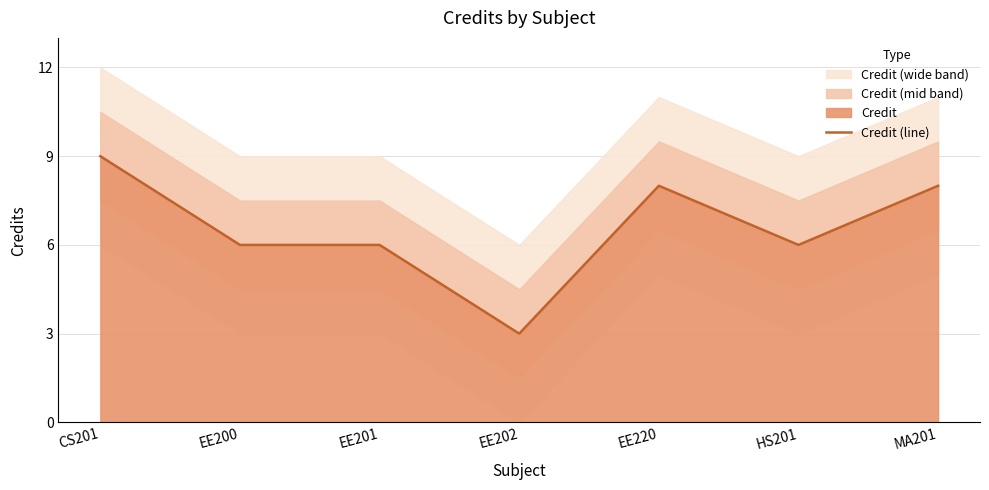

How many values are below 6?

1